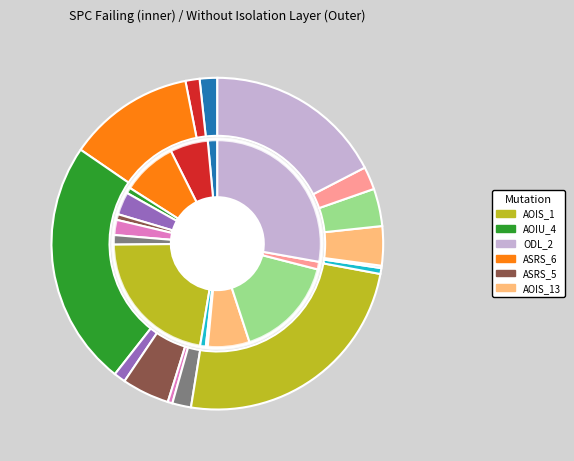

To the nearest percent, what percentage of the pie is 4?

1%